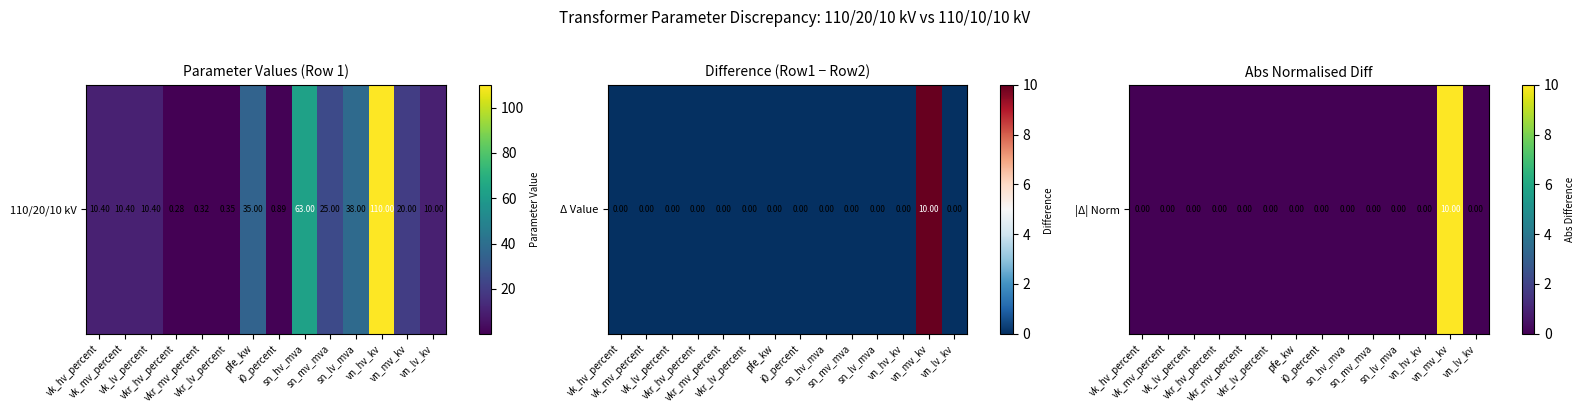

Count the values in the range 0 to 1.

13